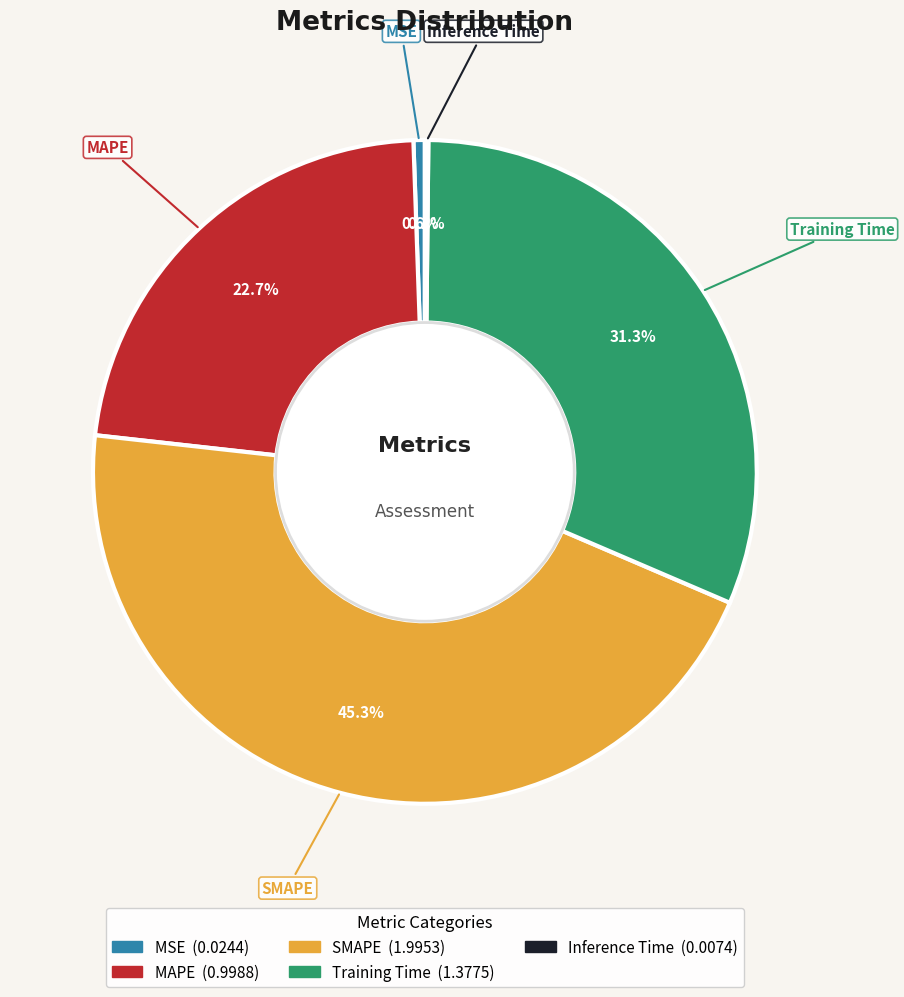

Combined, do SMAPE and Training Time account for over 50%?

Yes